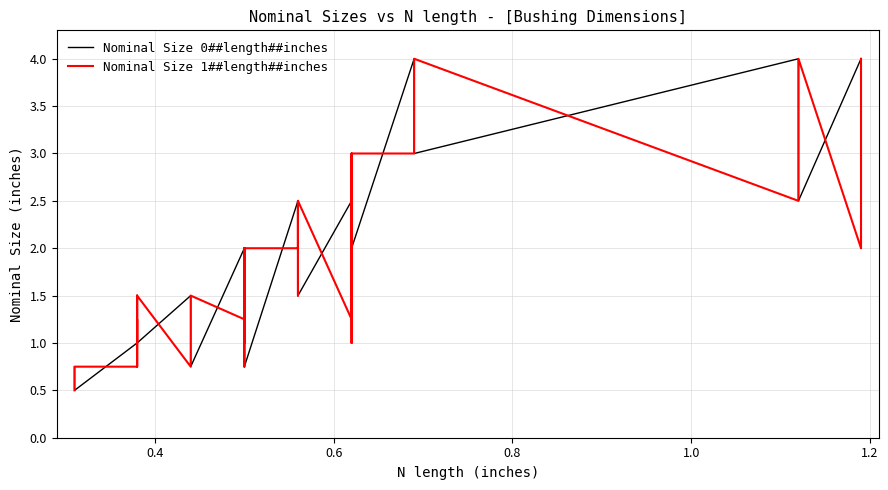

How many distinct data groups are displayed?

2